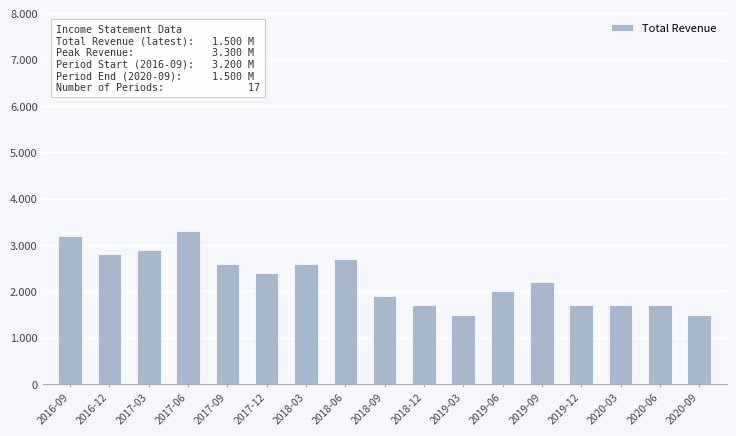

What position from the left is 2019-12?

14